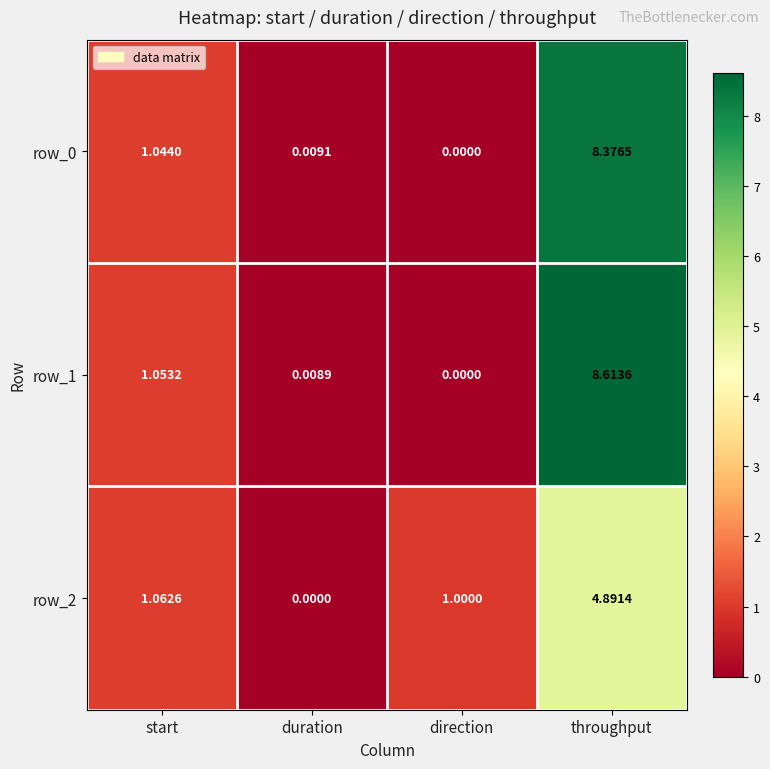

What is the highest value of the row_0 series?

8.4